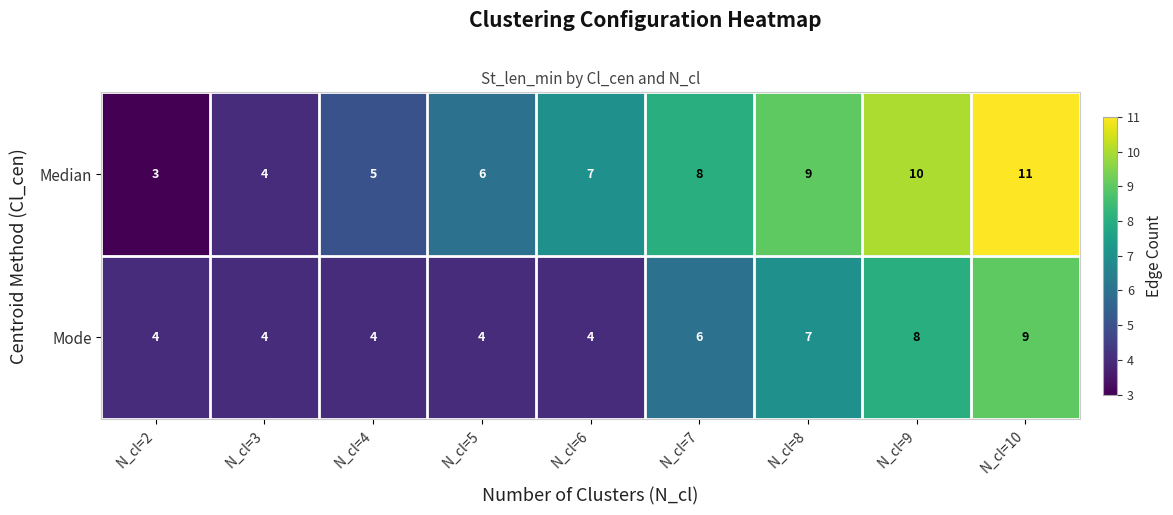

Reading left to right, transcribe all the data shown in this chart.

Median: N_cl=2=3	N_cl=3=4	N_cl=4=5	N_cl=5=6	N_cl=6=7	N_cl=7=8	N_cl=8=9	N_cl=9=10	N_cl=10=11
Mode: N_cl=2=4	N_cl=3=4	N_cl=4=4	N_cl=5=4	N_cl=6=4	N_cl=7=6	N_cl=8=7	N_cl=9=8	N_cl=10=9